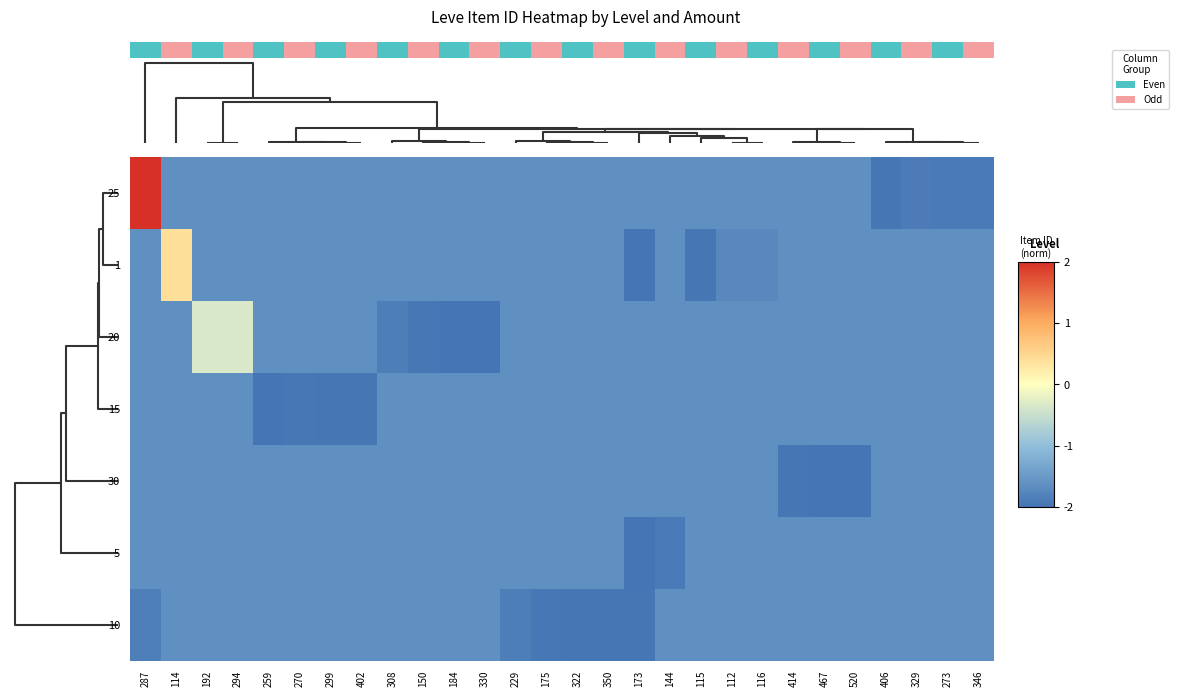

Rank the series by their maximum value, from highest to lowest.

25, 1, 20, 15, 30, 5, 10